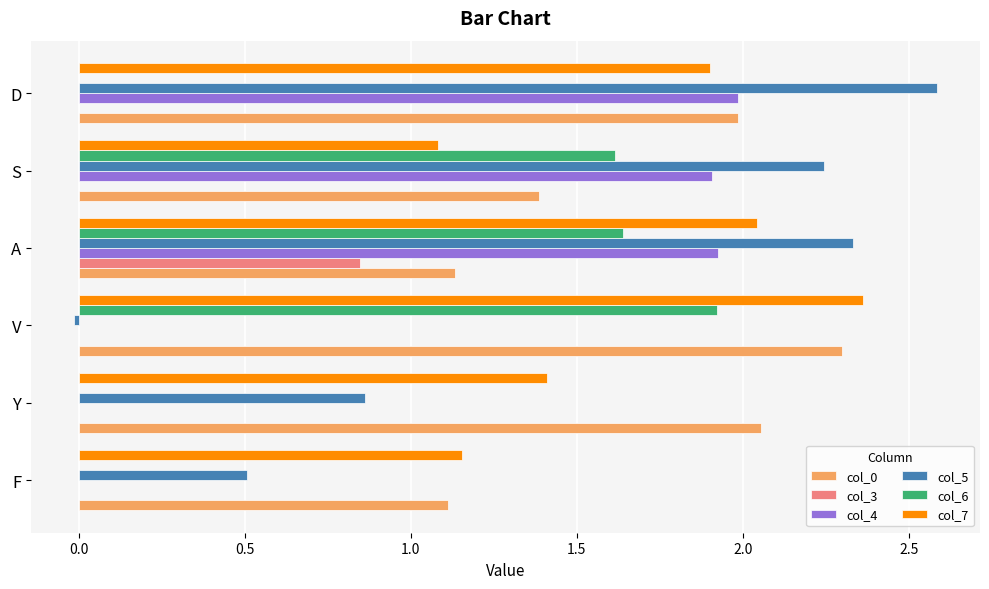

Which label corresponds to the largest value in the chart?

D